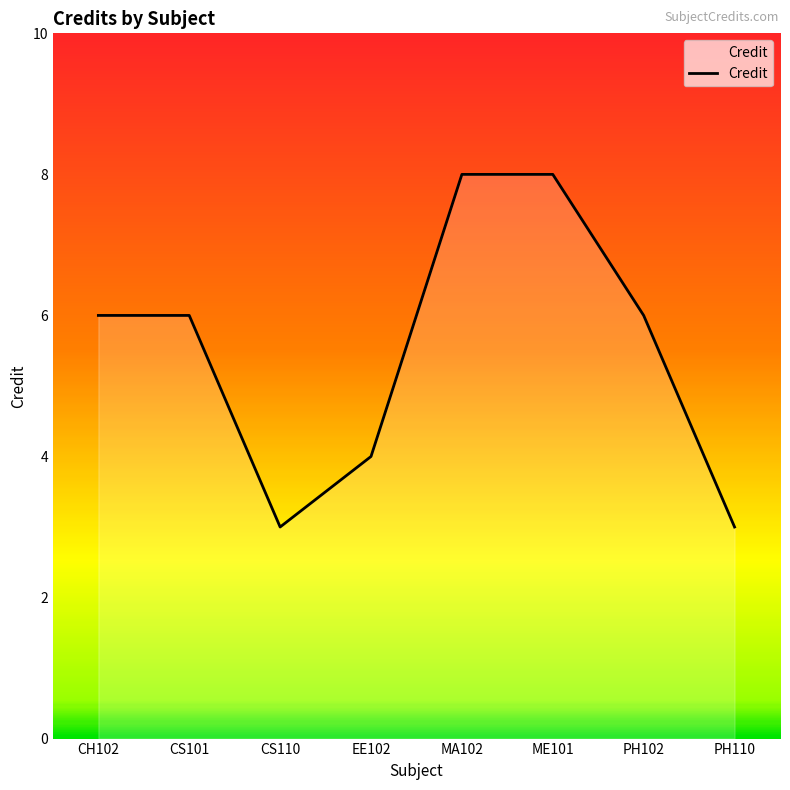

What is the average value?

6